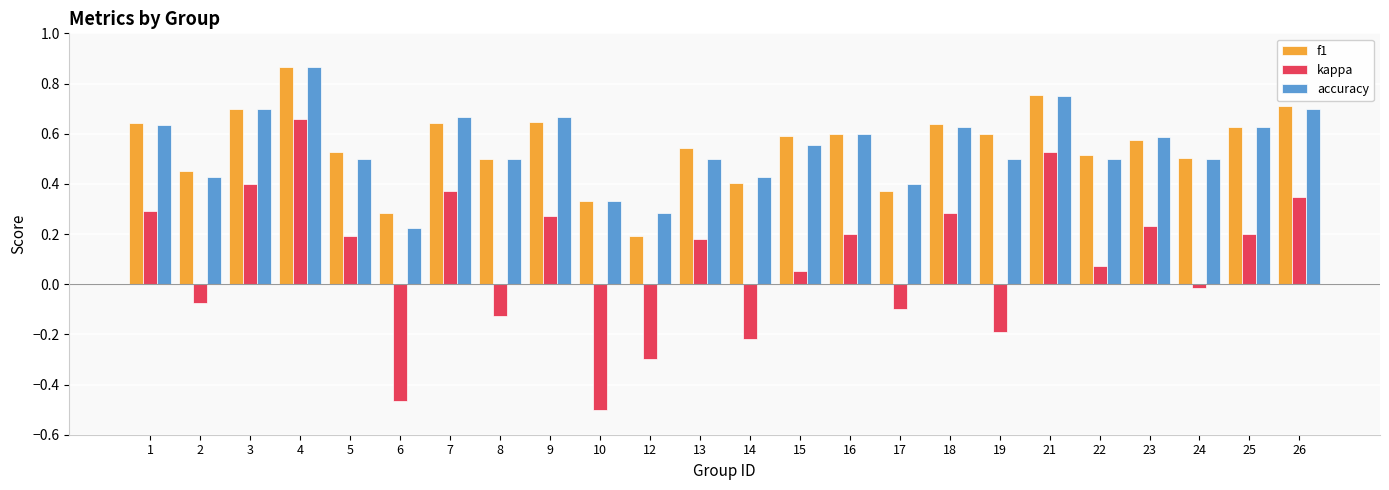

Which series has the largest range (max minus min)?

kappa